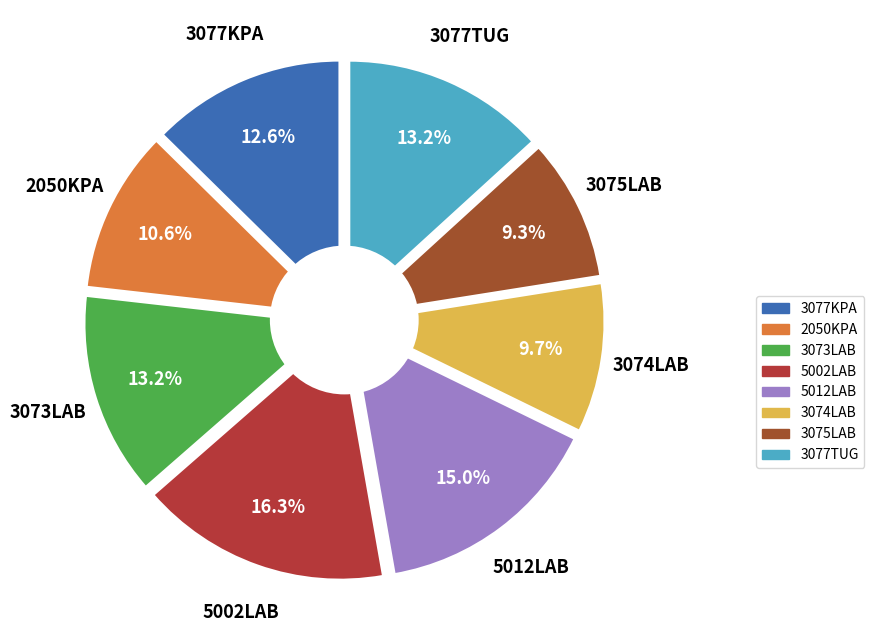

Which category has the biggest portion of the pie?

5002LAB